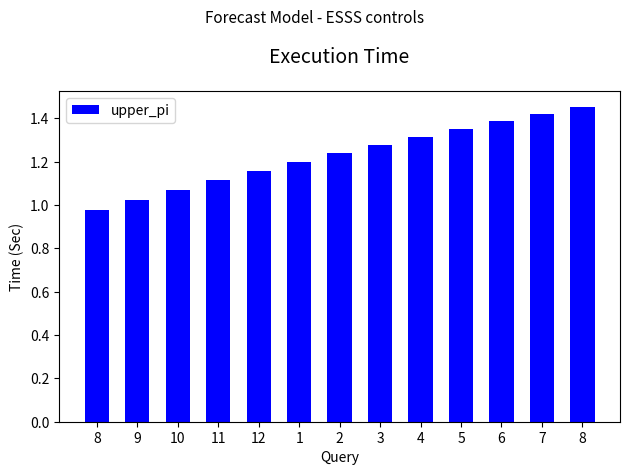

List the labels in order of value, largest first.

8, 7, 6, 5, 4, 3, 2, 1, 12, 11, 10, 9, 8